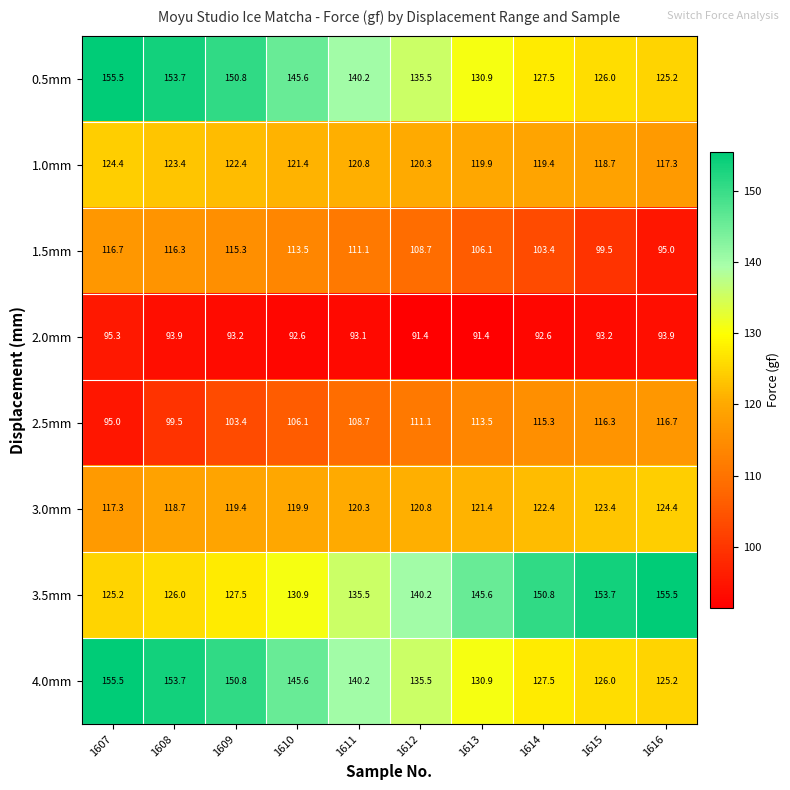

Rank the categories by 1.0mm value from highest to lowest.

1607, 1608, 1609, 1610, 1611, 1612, 1613, 1614, 1615, 1616